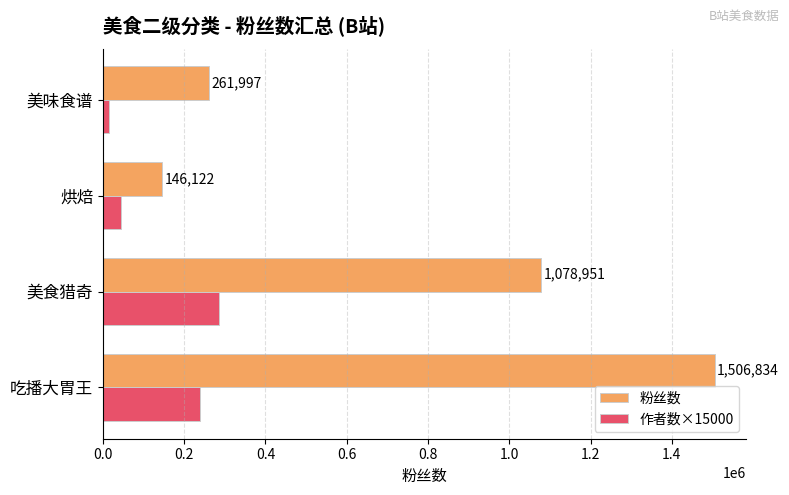

At which label is 粉丝数 closest to 826478?

美食猎奇